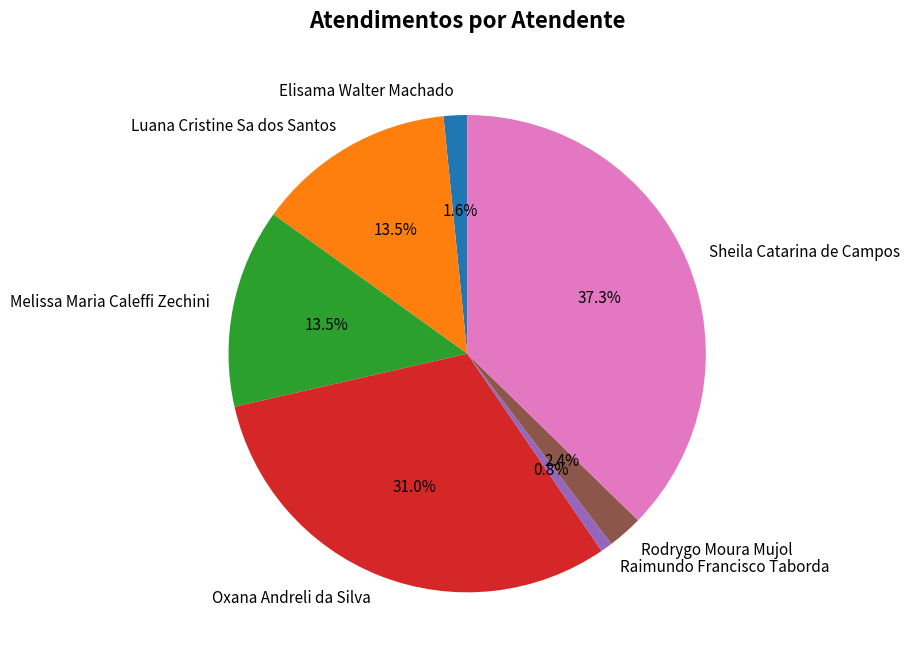

To the nearest percent, what percentage of the pie is Sheila Catarina de Campos?

37%